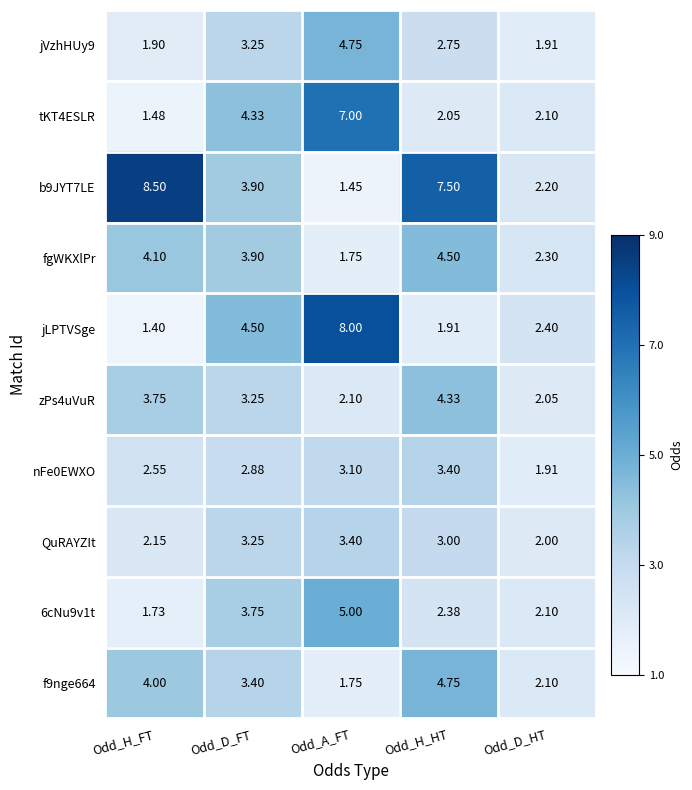

How many categories are shown in the chart?

5